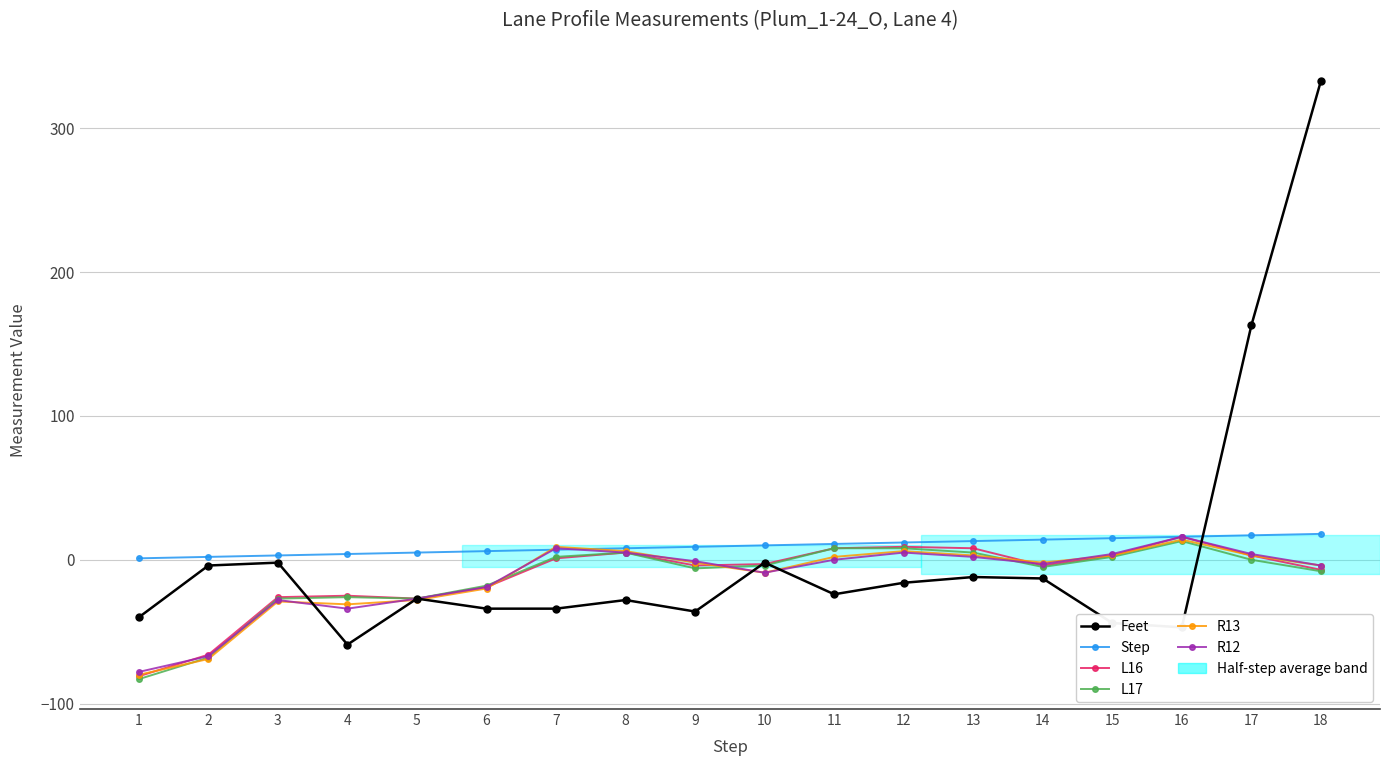

Where does the Feet series first go above -24?

2